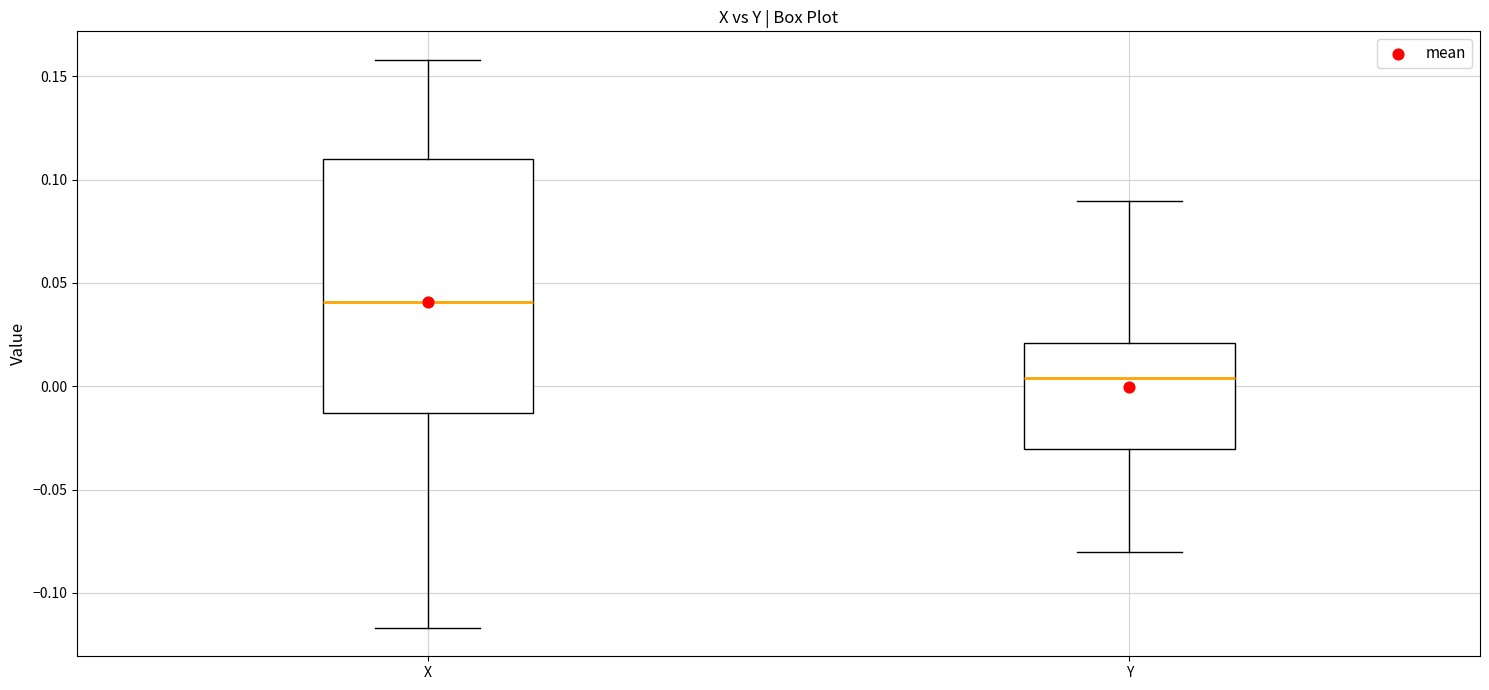

Which box's median line is the highest?

X